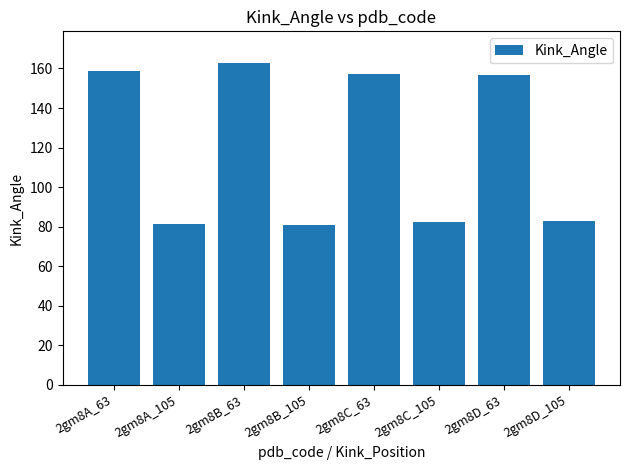

What is the smallest value displayed?

81.0